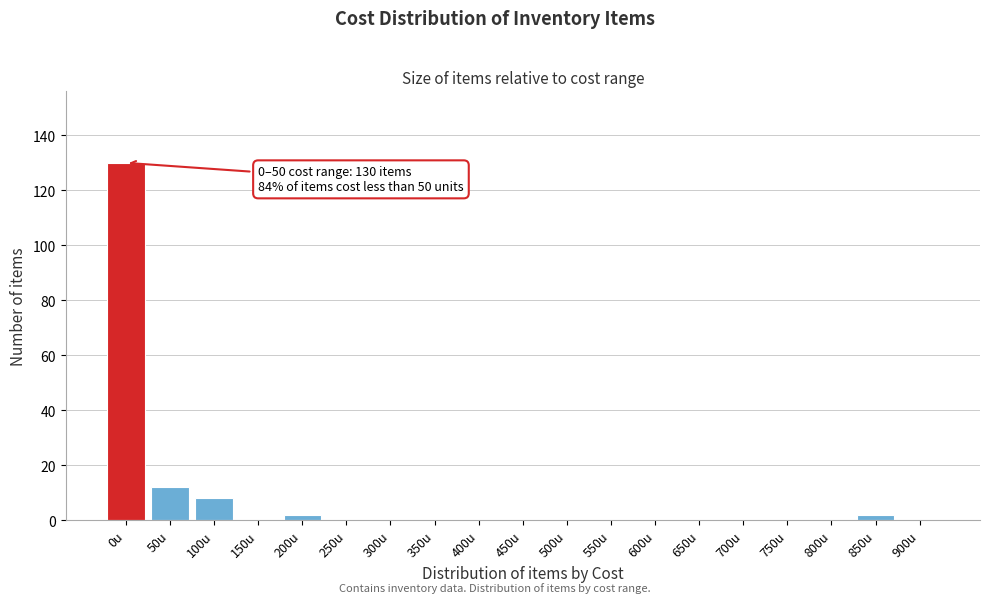

Reading left to right, extract all data points from this chart.

0u=130	50u=12	100u=8	150u=0	200u=2	250u=0	300u=0	350u=0	400u=0	450u=0	500u=0	550u=0	600u=0	650u=0	700u=0	750u=0	800u=0	850u=2	900u=0